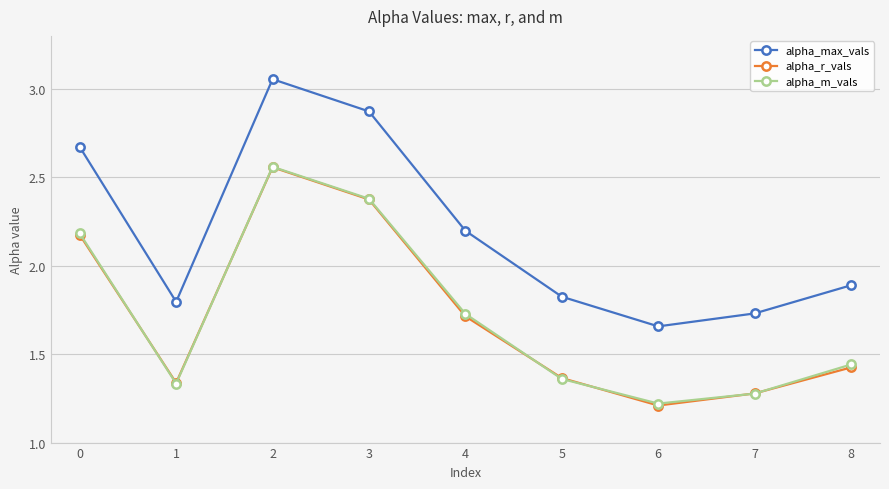

True or false: alpha_max_vals and alpha_r_vals cross at least once.

False